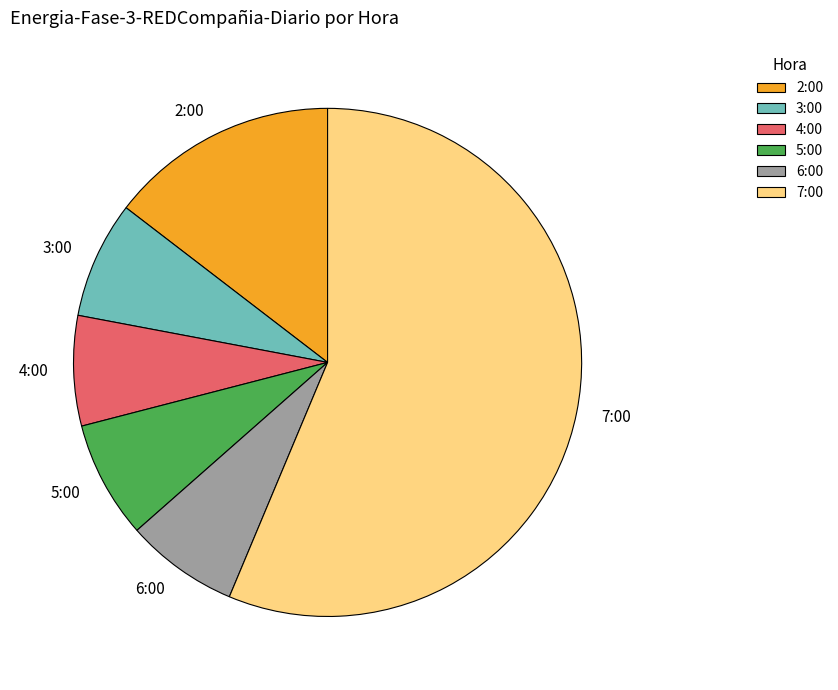

Is there any slice that represents more than half of the pie?

Yes